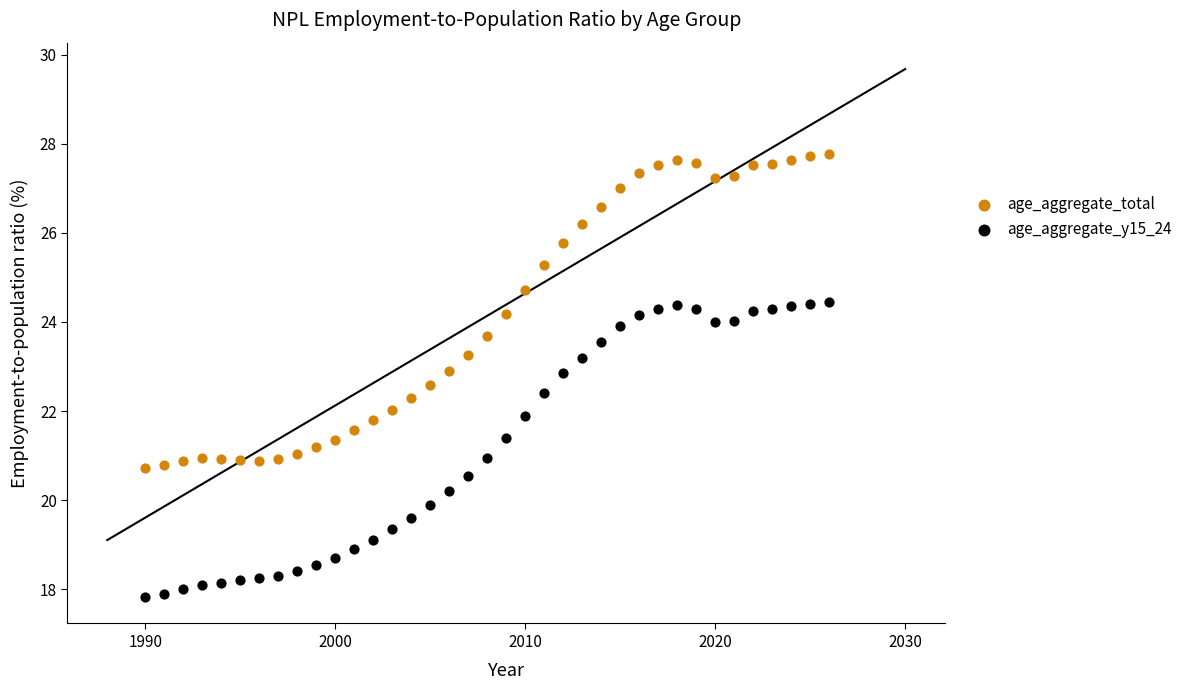

Which series reaches the maximum Y coordinate?

age_aggregate_total